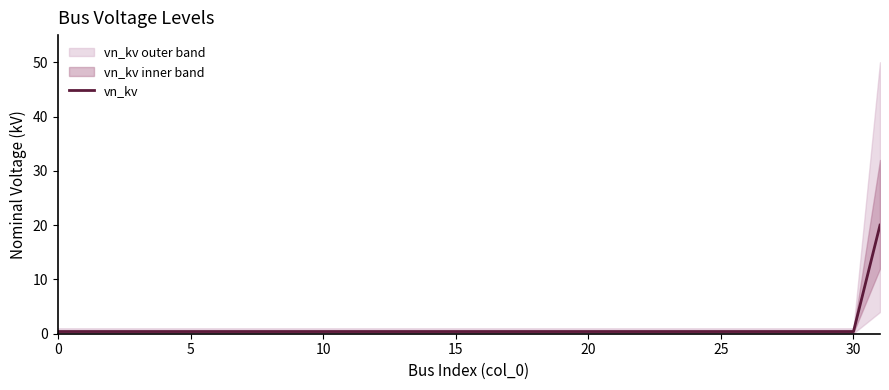

The value at 30 is 0.4. True or false?

True